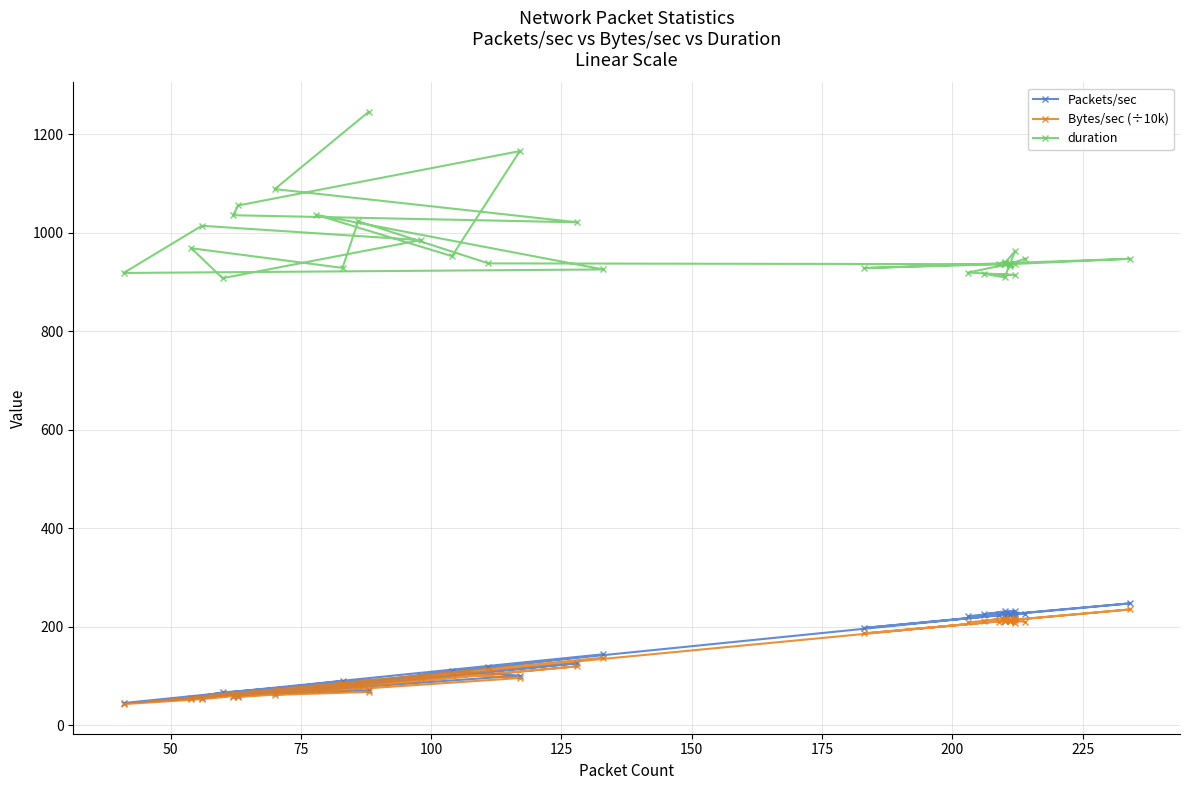

What are all the series names shown in the legend?

Packets/sec, Bytes/sec (÷10k), duration